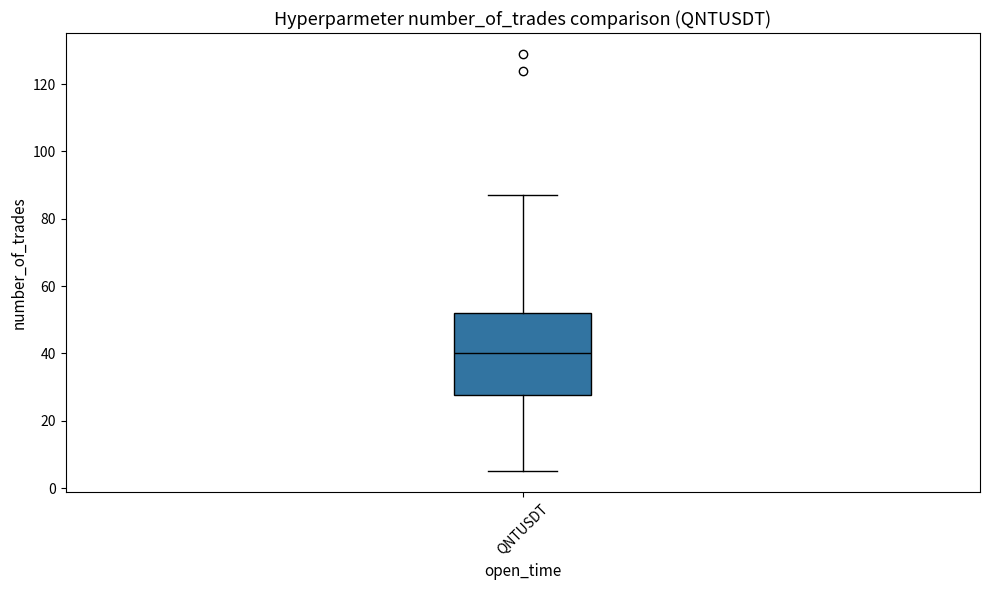

Read this box plot against the y-axis: the position of the median line, the range covered by the box, and the ends of both whiskers. The values are not printed on the chart, so give them approximately, as read against the axis.

median 40, box 28 to 52, whiskers 6 to 88